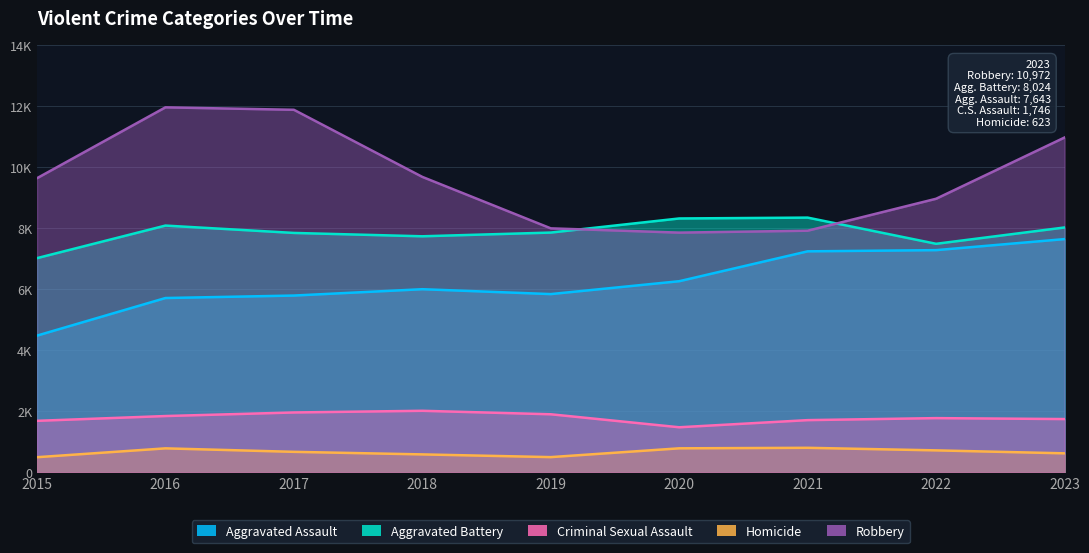

The value of Aggravated Assault at 2020 is 6263. True or false?

True